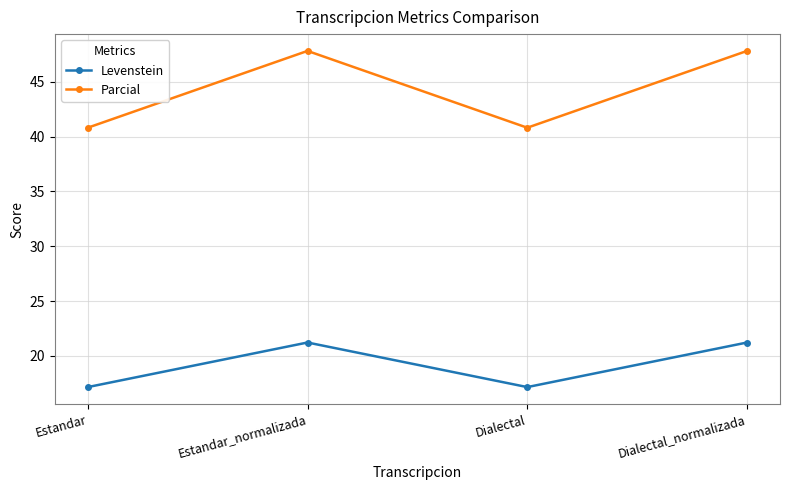

What is the minimum value shown in the chart?

17.1